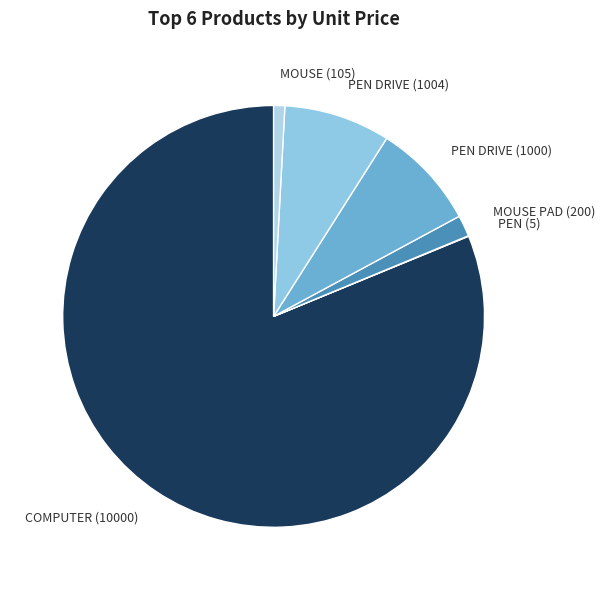

Which category has the biggest portion of the pie?

COMPUTER (10000)